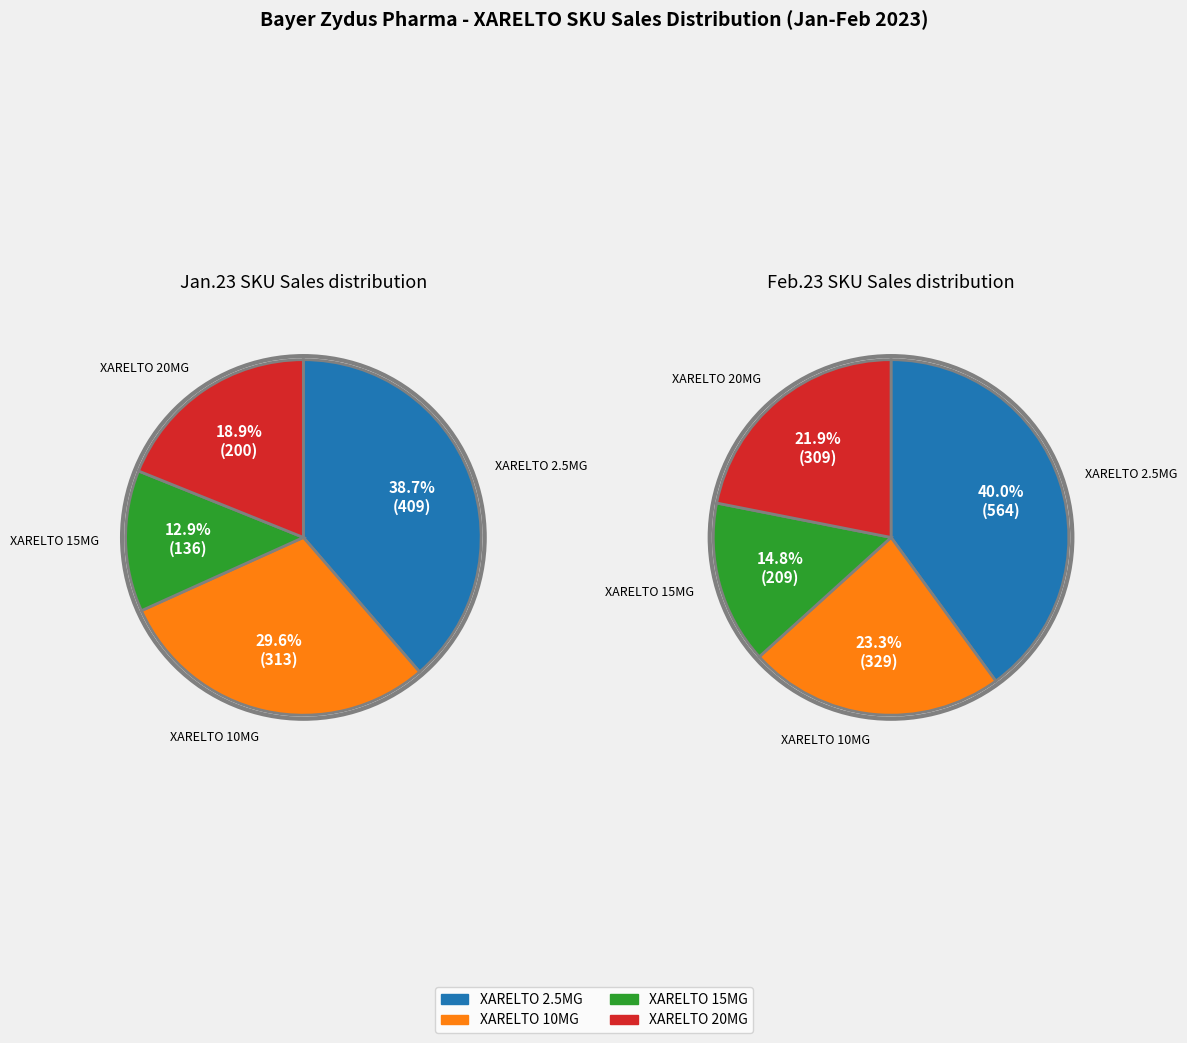

Rank the series by their average value, from highest to lowest.

XARELTO 2.5MG, XARELTO 10MG, XARELTO 20MG, XARELTO 15MG